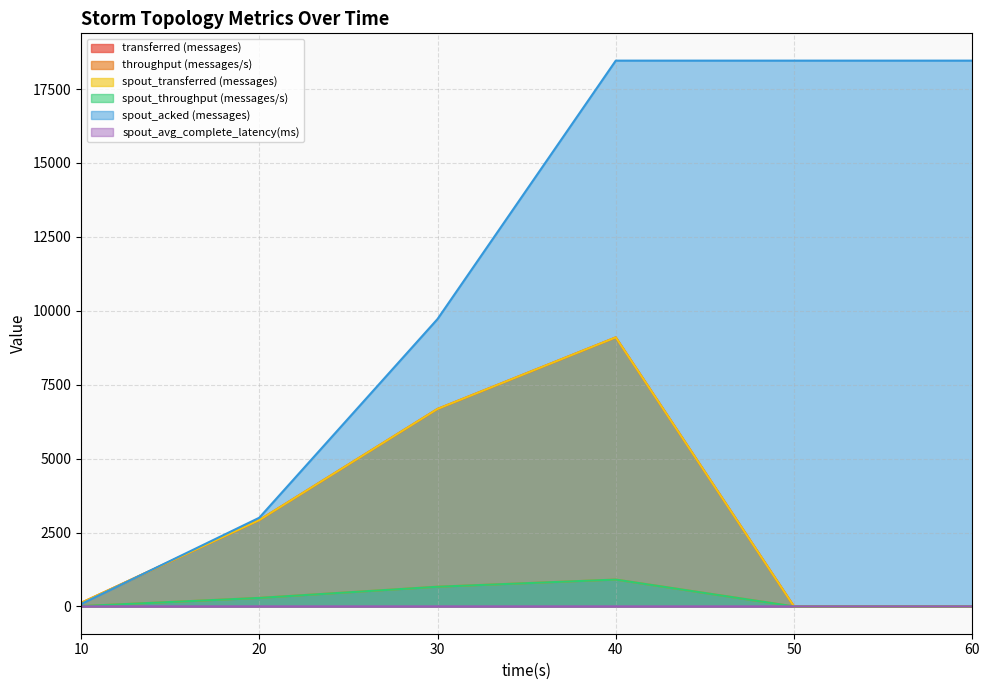

Which series ends up on top after the final intersection of spout_throughput (messages/s) and spout_avg_complete_latency(ms)?

spout_avg_complete_latency(ms)